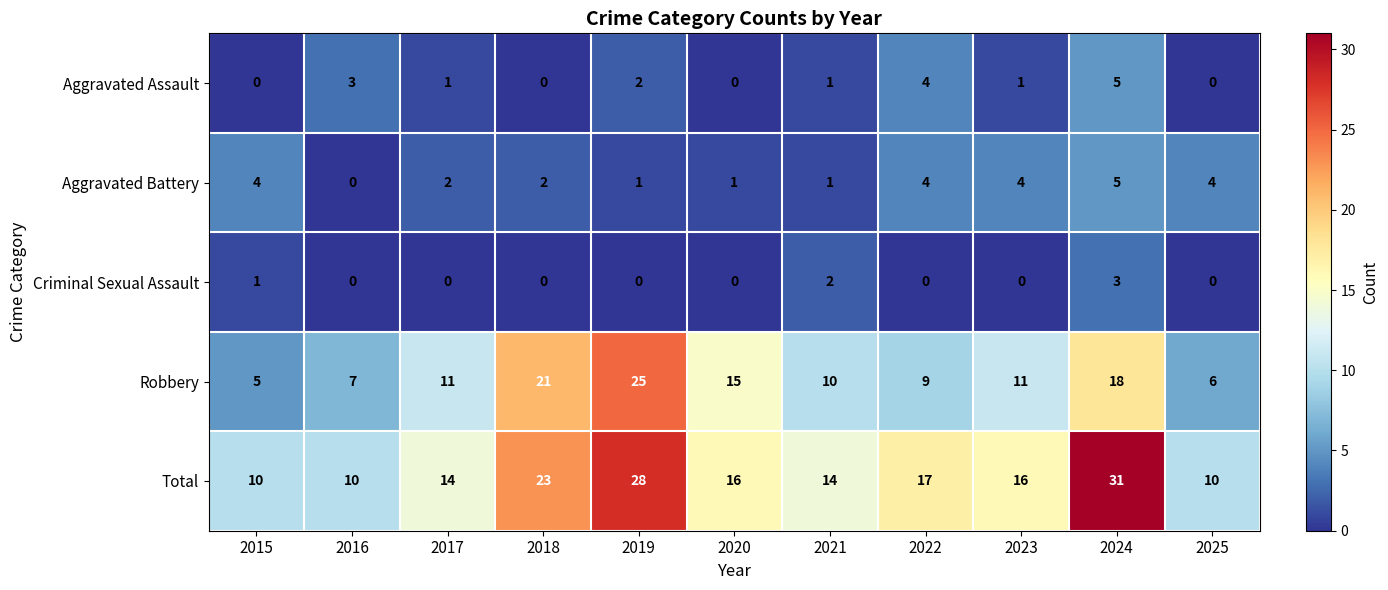

What is the spread (max minus min) of values at 2016?

10